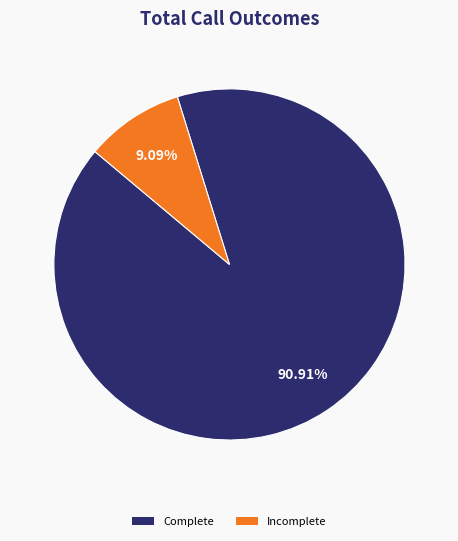

Is there a majority slice in this chart?

Yes